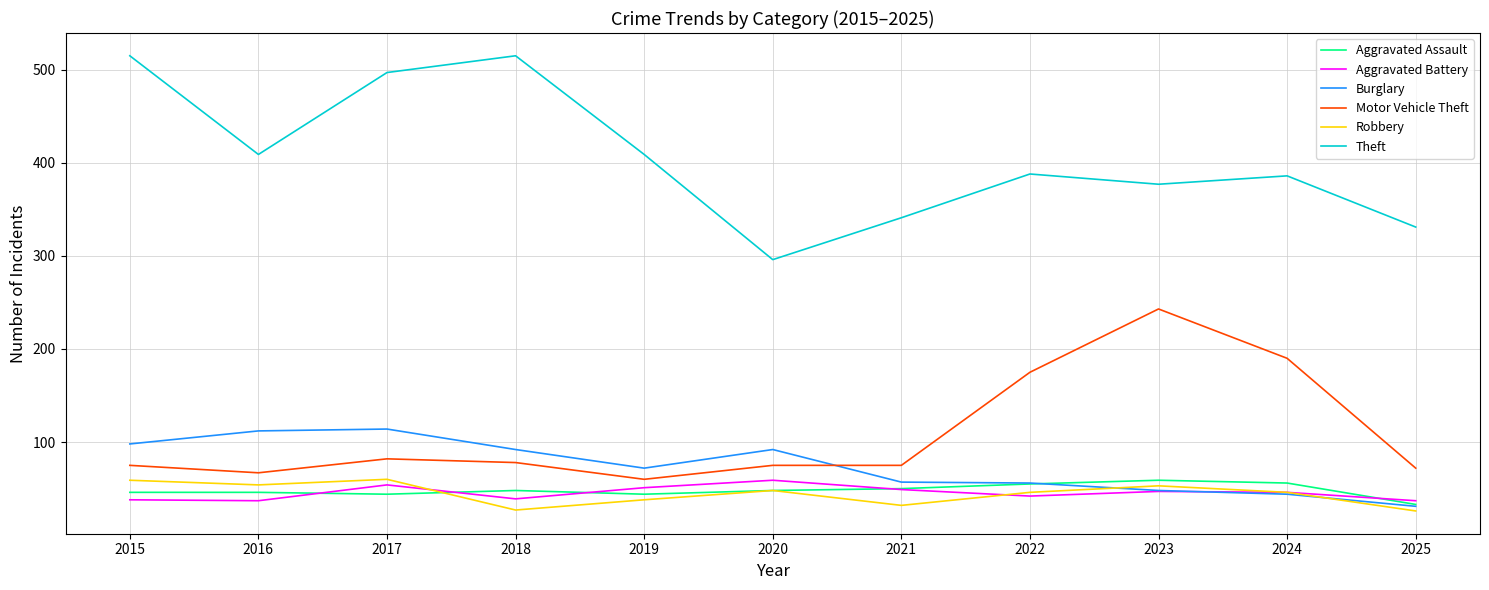

True or false: Motor Vehicle Theft and Robbery cross at least once.

False